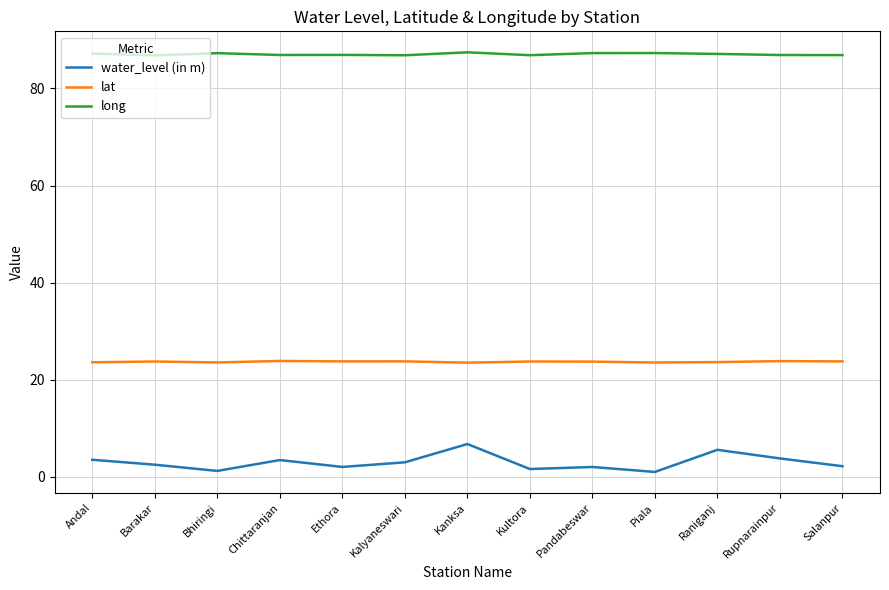

True or false: lat and water_level (in m) intersect in this chart.

False